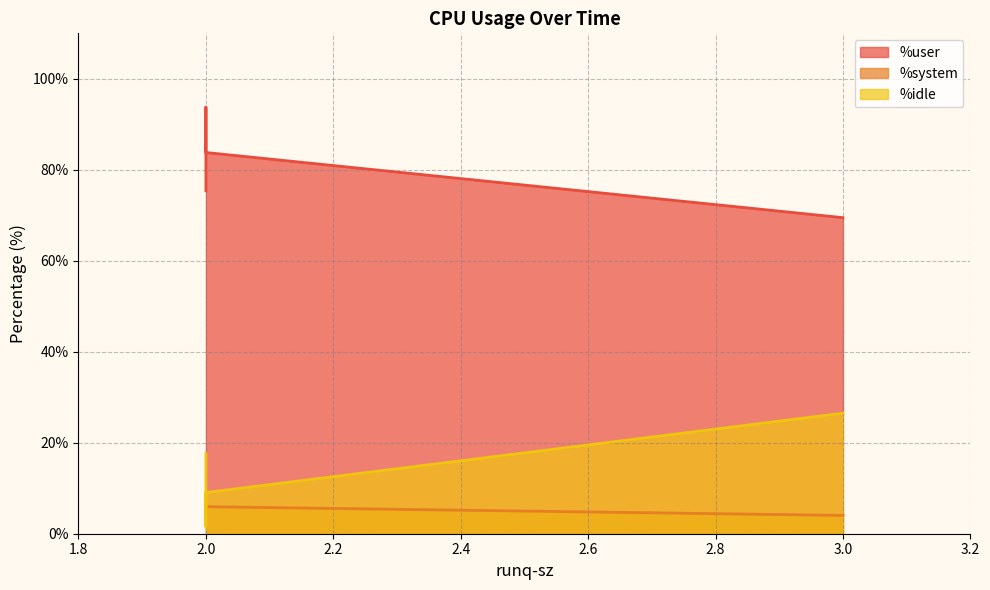

Where is %user nearest to the value 81?

2